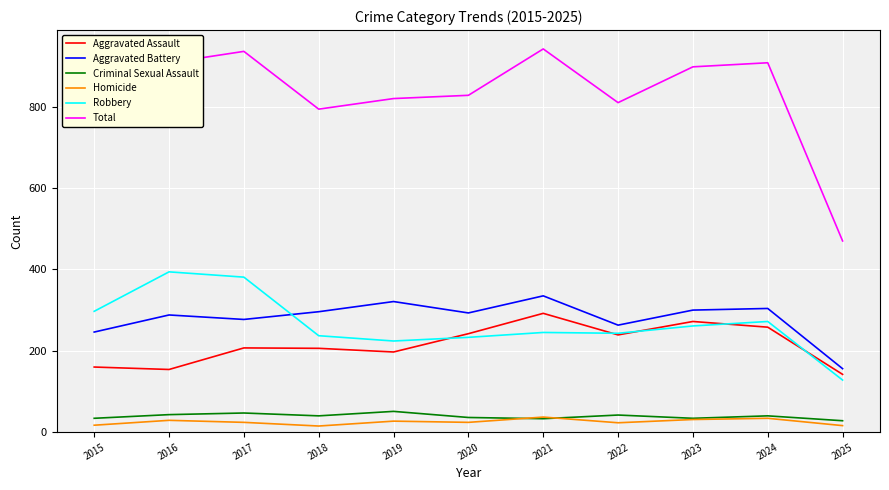

What is the average value of the Robbery series?

265